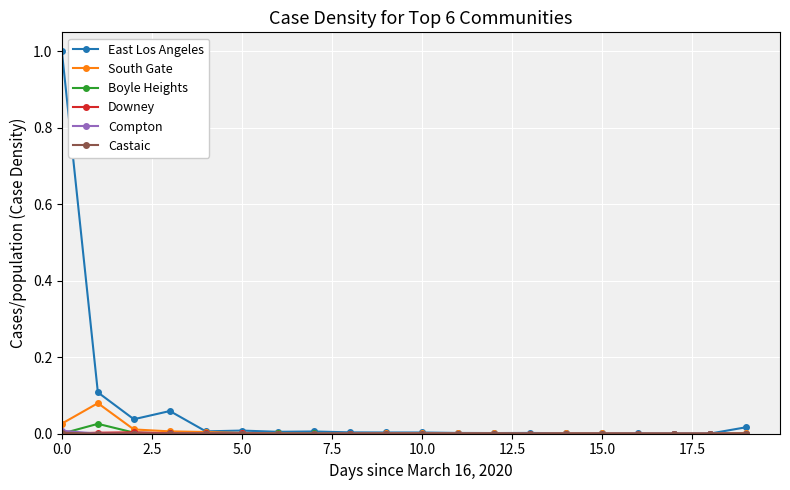

True or false: East Los Angeles has more than 2 interior local peaks.

True